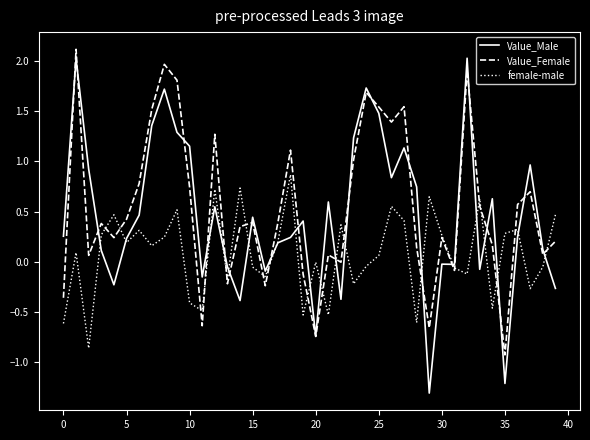

In Value_Female, how many points are lower than both neighbors (excluding endpoints)?

12